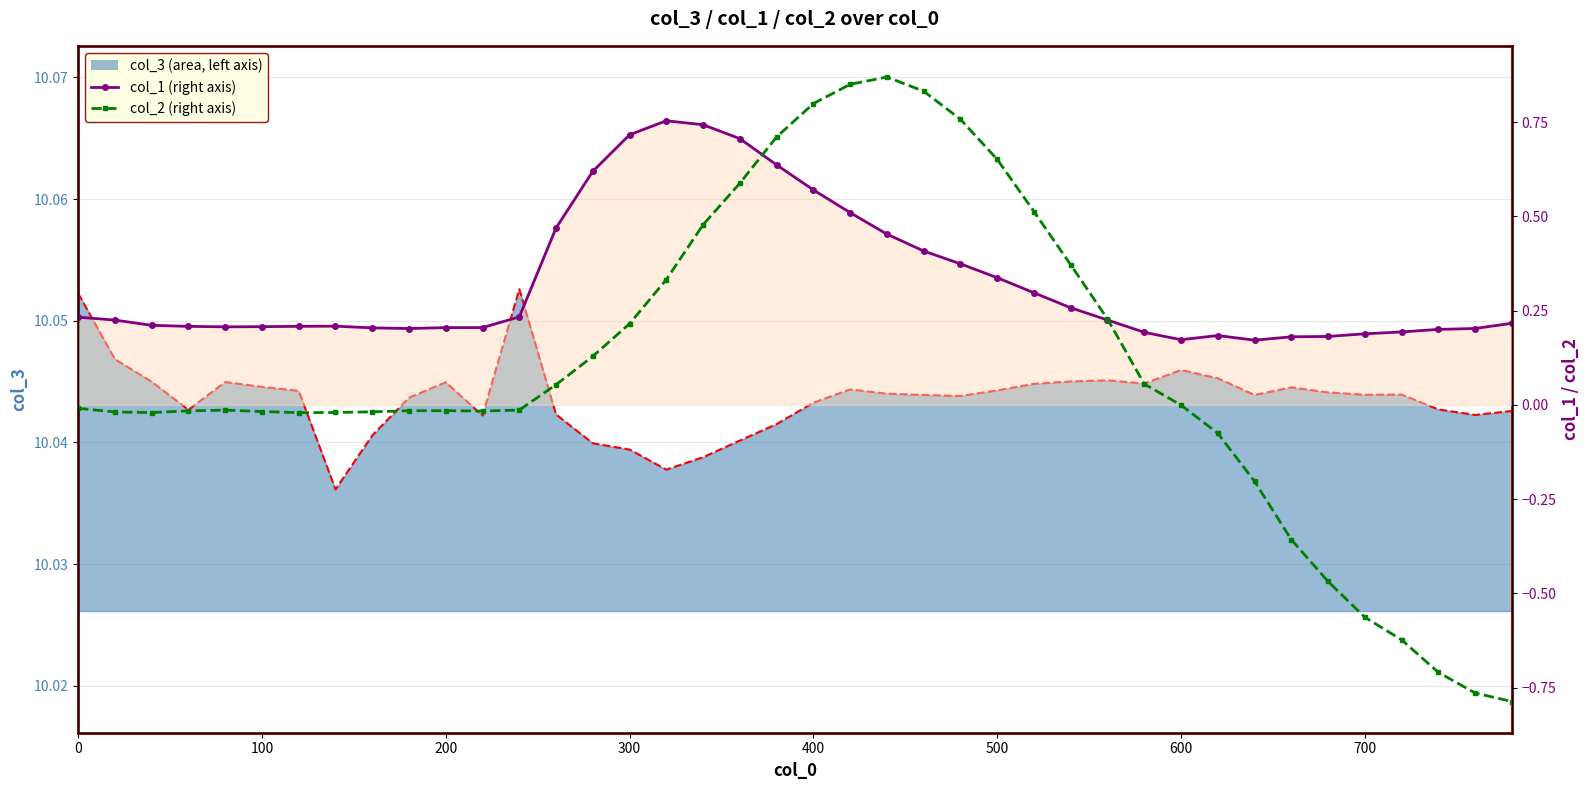

Which series has the largest total across all categories?

col_1